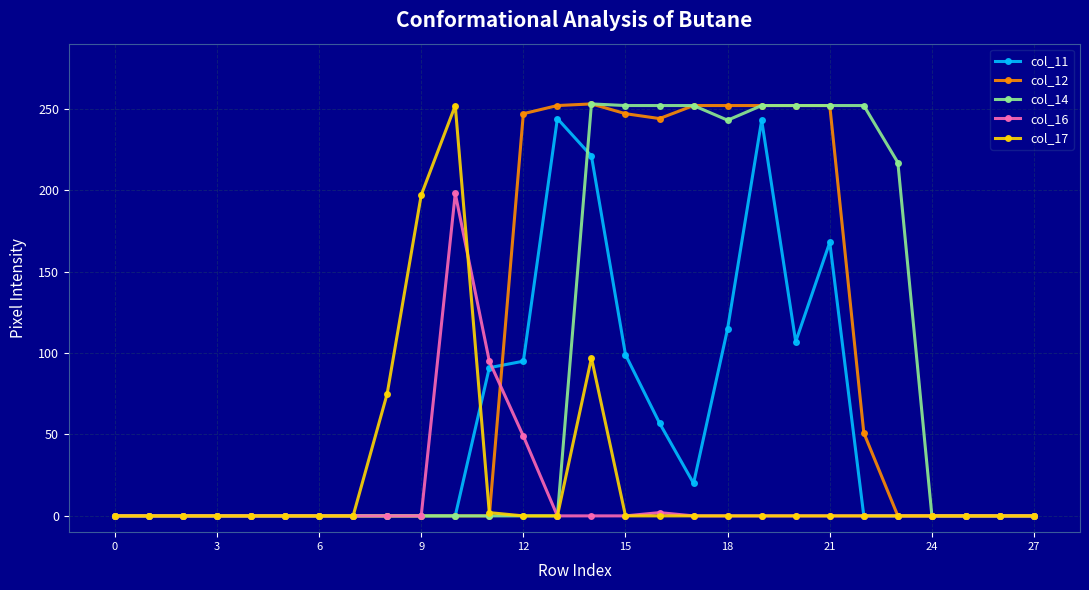

At how many categories does at least one series exceed 152?

14